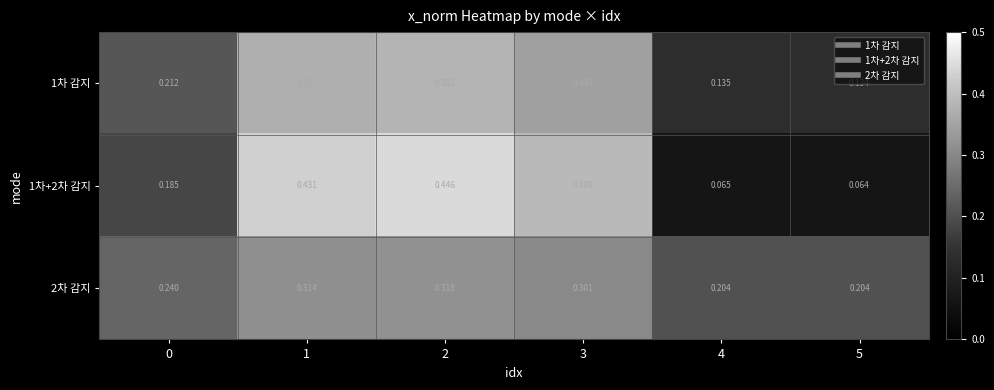

Which series has the largest range (max minus min)?

1차+2차 감지